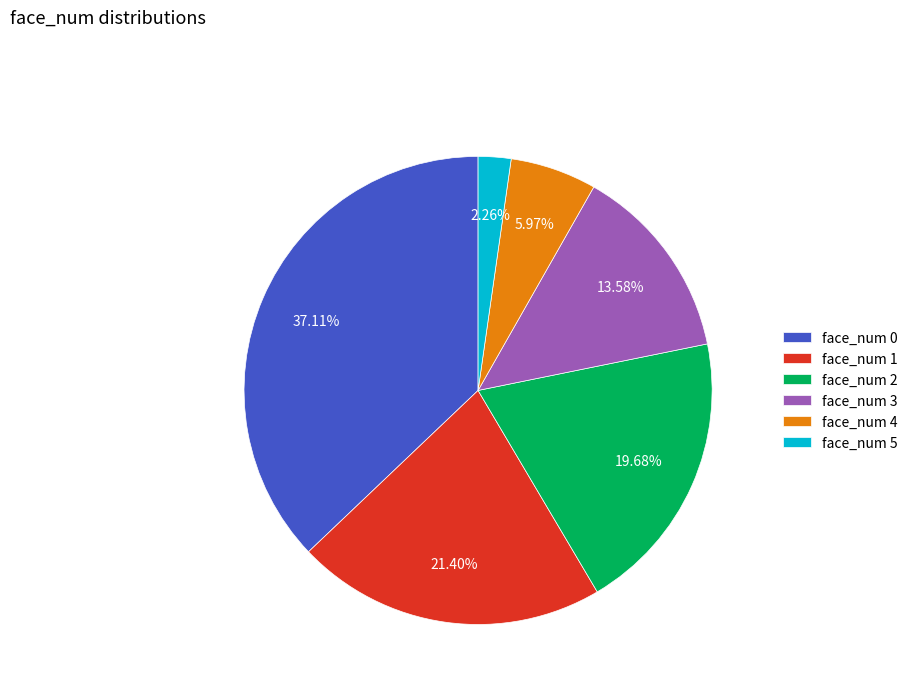

Does any single category account for the majority?

No